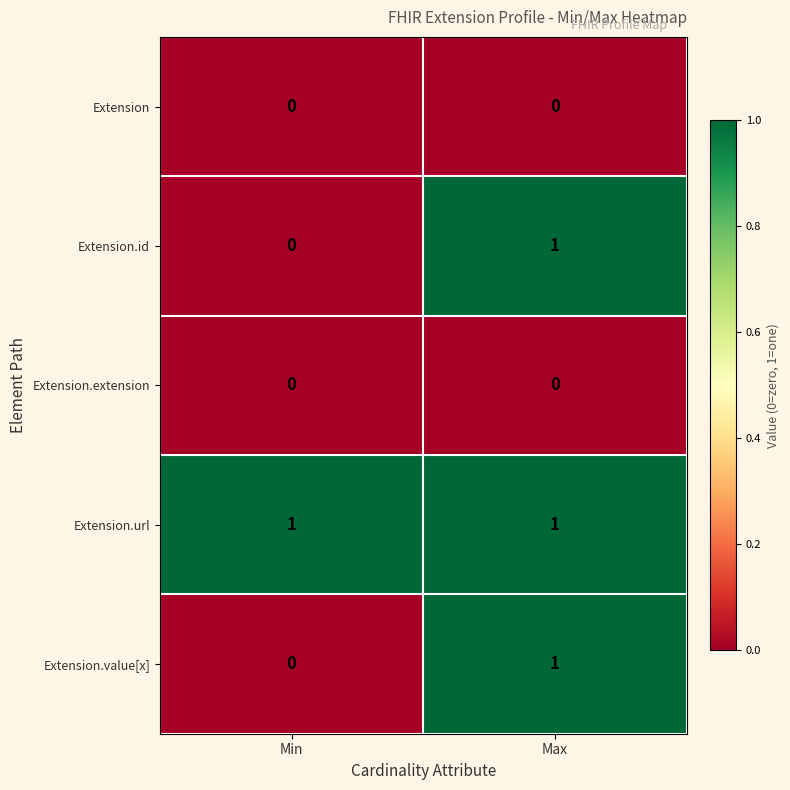

The Extension.id series shows 2 at Max. True or false?

False